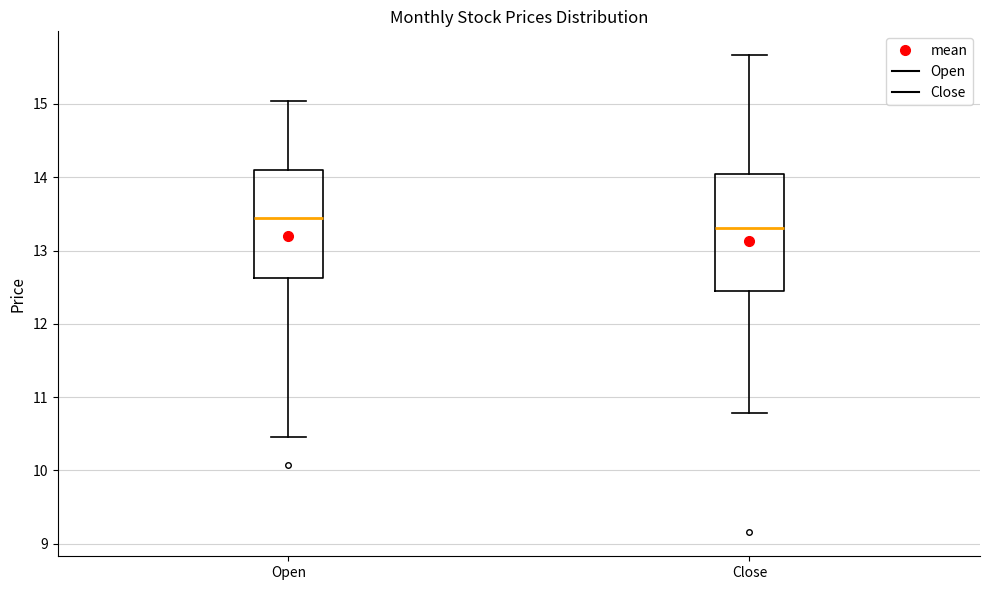

Reading left to right, transcribe this box plot: for each box, give where its median line is, the range the box spans, and where its two whiskers end, as read against the y-axis. The values are not printed on the chart, so give them approximately, as read against the axis.

Open: median 13.4, box 12.6 to 14.1, whiskers 10.5 to 15.0
Close: median 13.3, box 12.4 to 14.0, whiskers 10.8 to 15.7